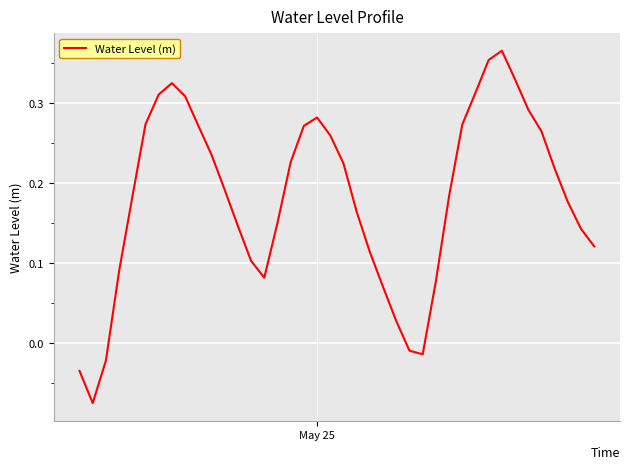

How many negative values are there?

5